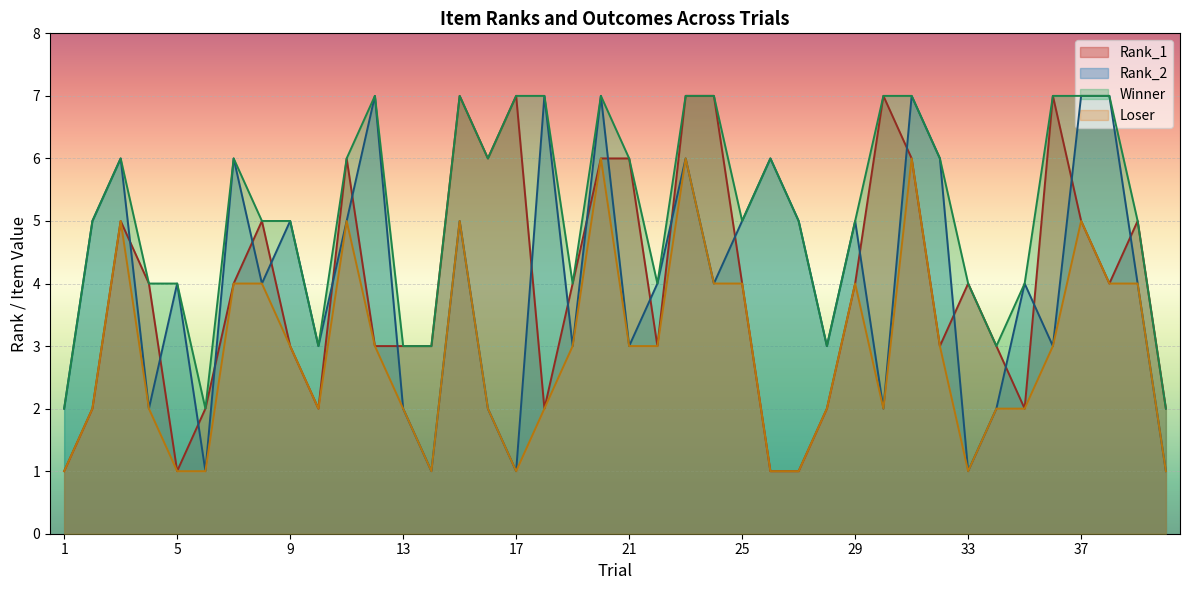

Reading left to right, list all the values displayed in this chart.

Rank_1: 1	2	5	4	1	2	4	5	3	2	6	3	3	3	7	6	7	2	4	6	6	3	7	7	4	1	1	2	4	7	6	3	4	3	2	7	5	4	5	2
Rank_2: 2	5	6	2	4	1	6	4	5	3	5	7	2	1	5	2	1	7	3	7	3	4	6	4	5	6	5	3	5	2	7	6	1	2	4	3	7	7	4	1
Winner: 2	5	6	4	4	2	6	5	5	3	6	7	3	3	7	6	7	7	4	7	6	4	7	7	5	6	5	3	5	7	7	6	4	3	4	7	7	7	5	2
Loser: 1	2	5	2	1	1	4	4	3	2	5	3	2	1	5	2	1	2	3	6	3	3	6	4	4	1	1	2	4	2	6	3	1	2	2	3	5	4	4	1